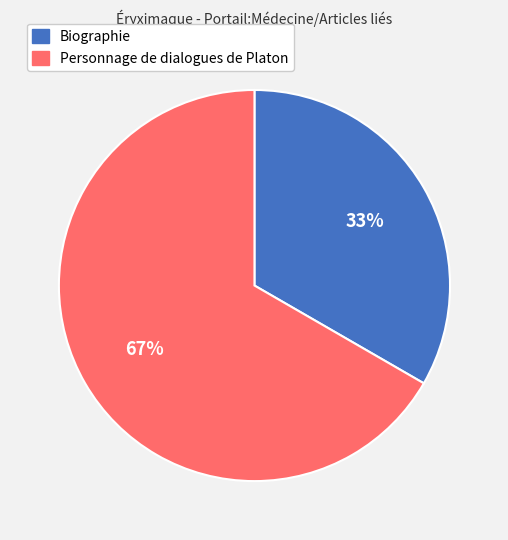

What is the smallest slice in the pie chart?

Biographie